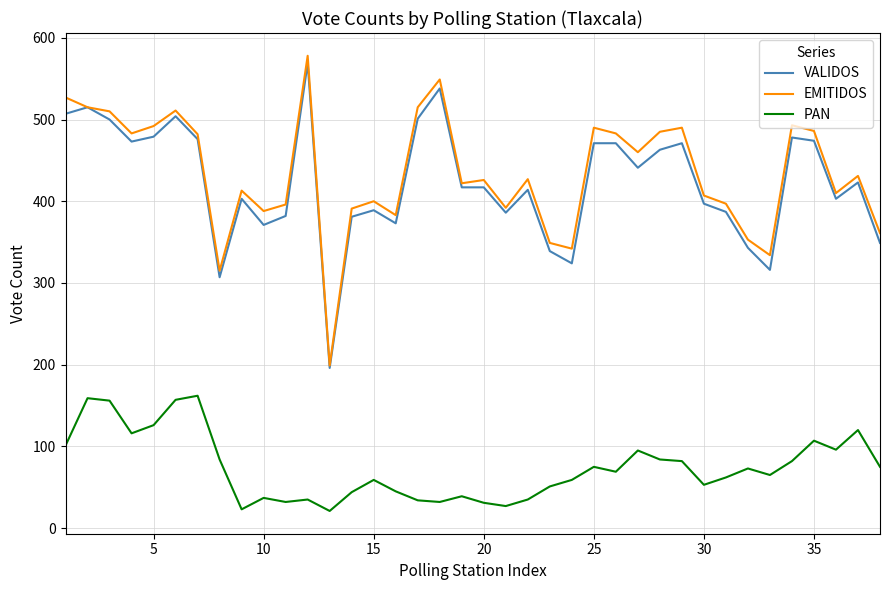

How many lines are shown in the chart?

3